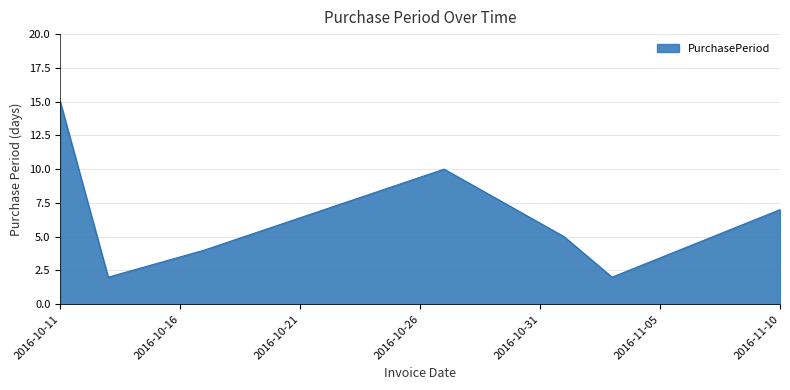

True or false: there are more than 2 points higher than both neighbors.

False